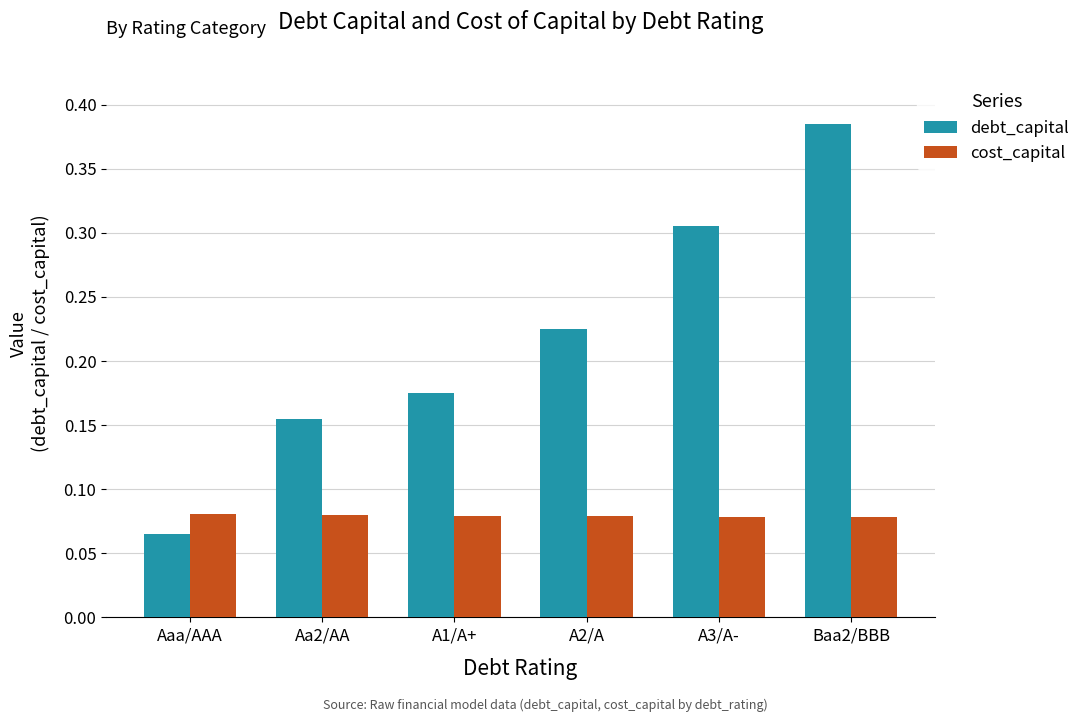

What is the label of the 3rd bar from the right?

A2/A